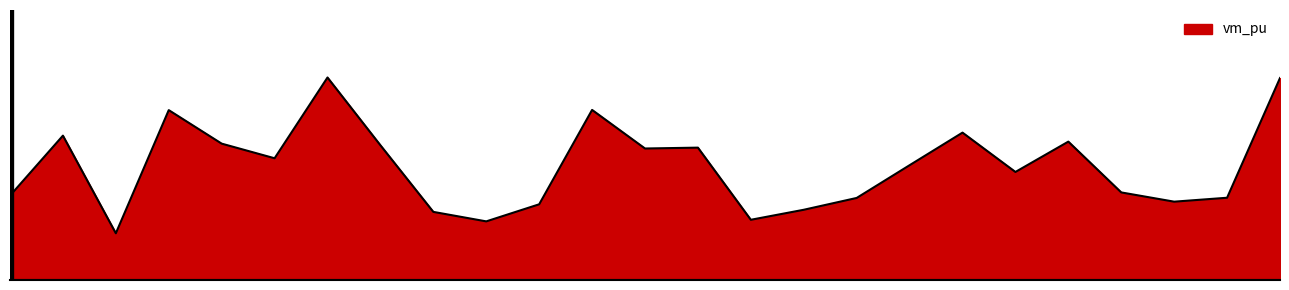

Does the chart have visible grid lines?

No